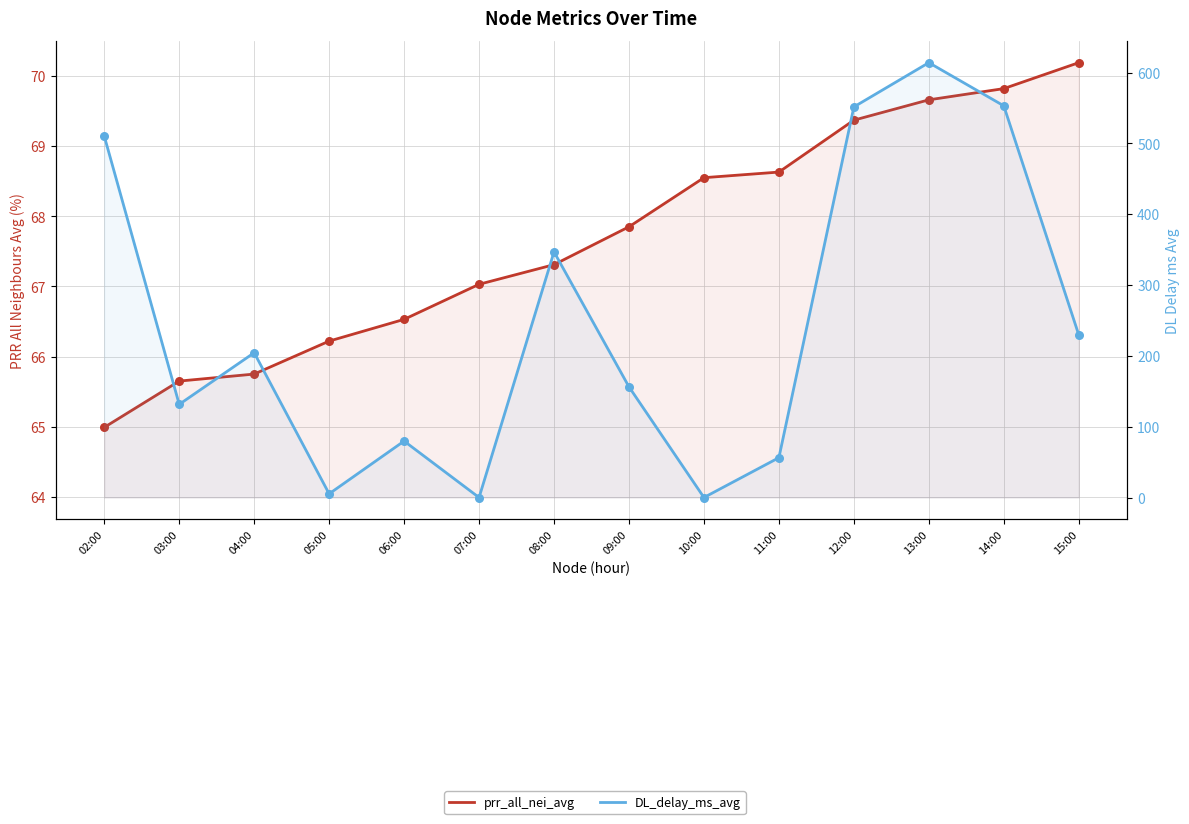

At how many categories does at least one series exceed 438?

4